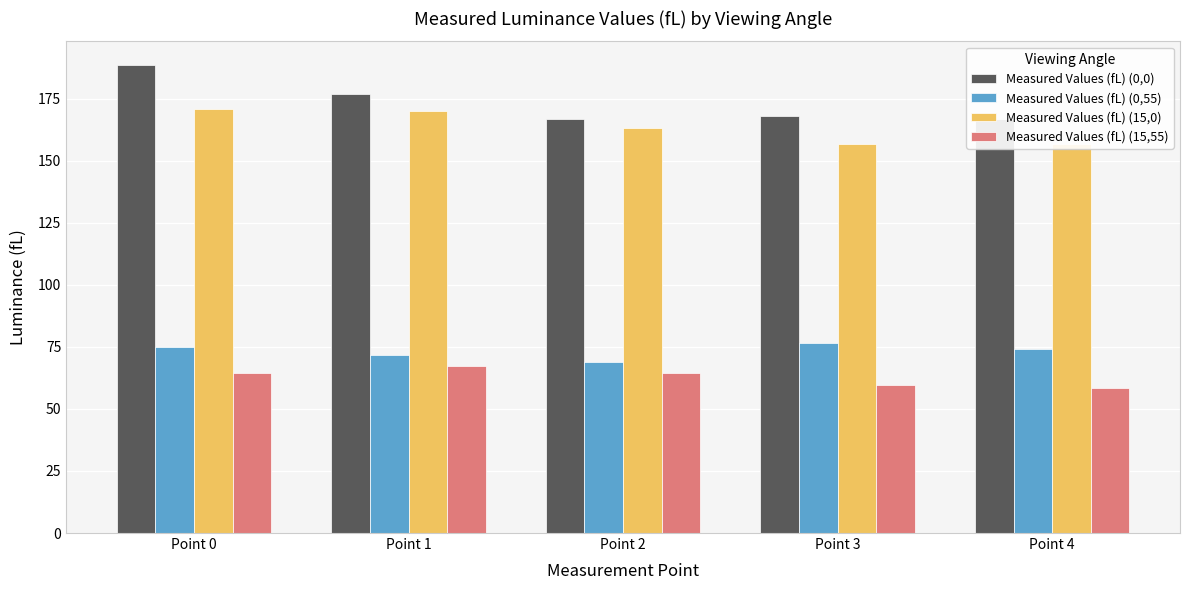

The value of Measured Values (fL) (0,55) at Point 3 is 76.5. True or false?

True